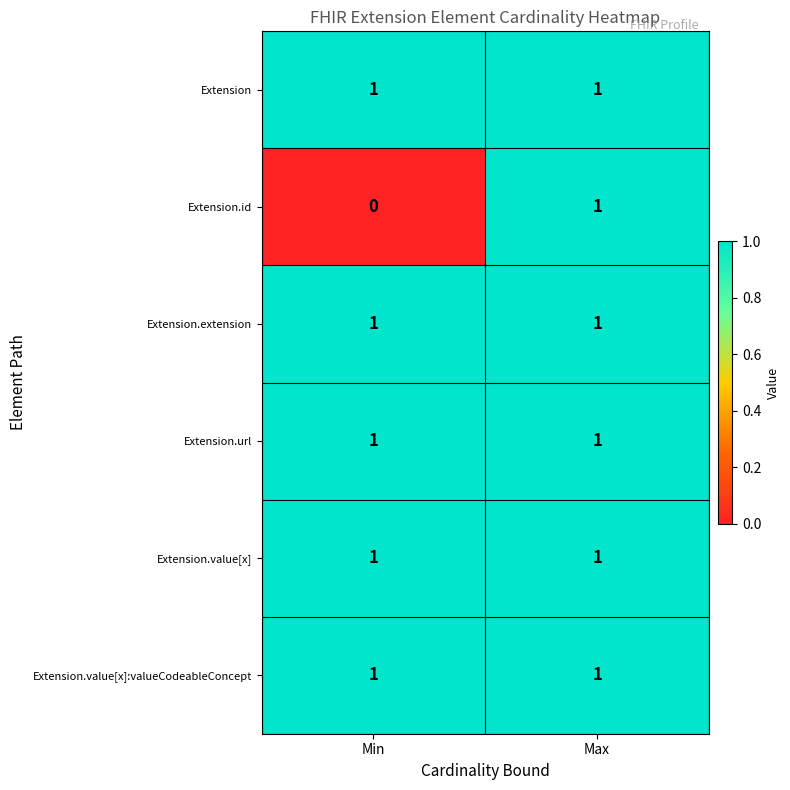

True or false: Extension.url has a value of 0 at Max.

False